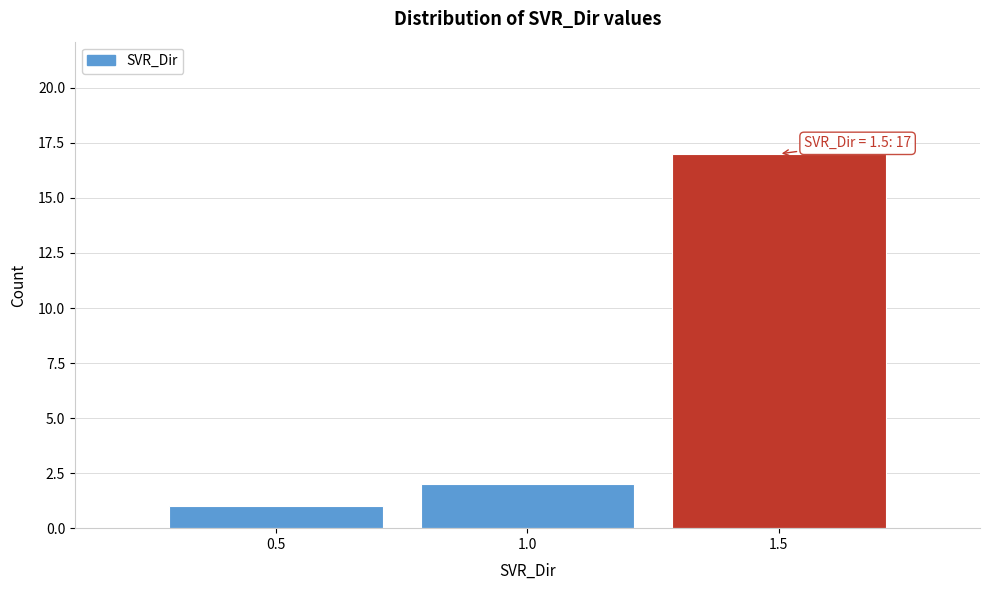

Which range on the x-axis has the tallest bar?

1.25 to 1.75